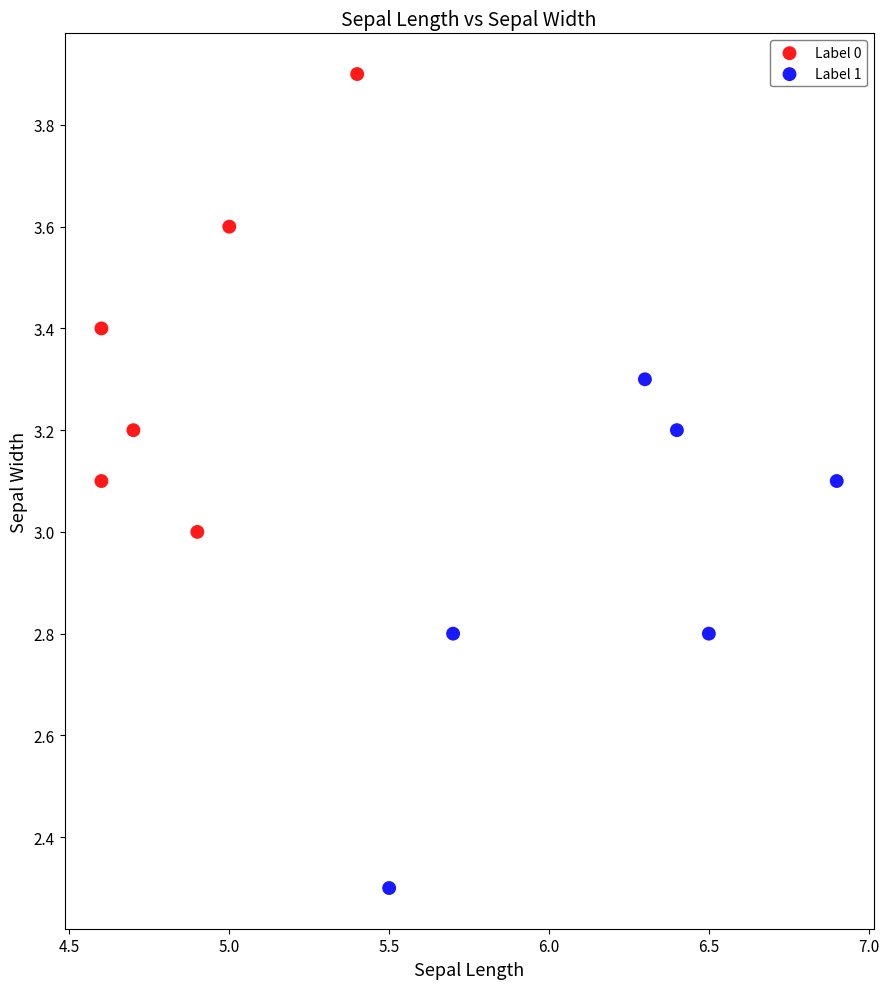

Which series contains the highest Y value?

Label 0